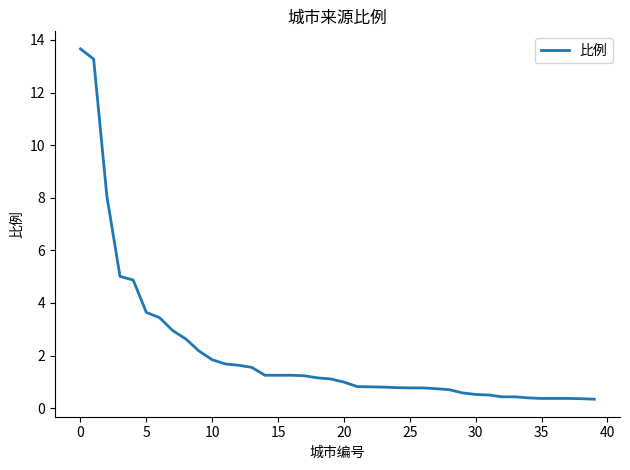

What is the smallest value displayed?

0.3